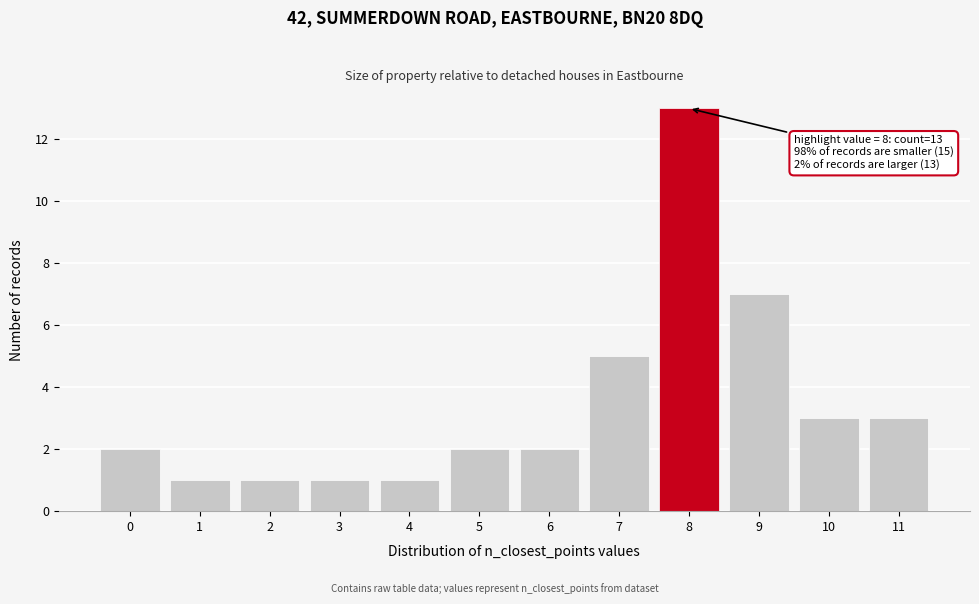

Over which range of the x-axis is the bar tallest?

7.5 to 8.5